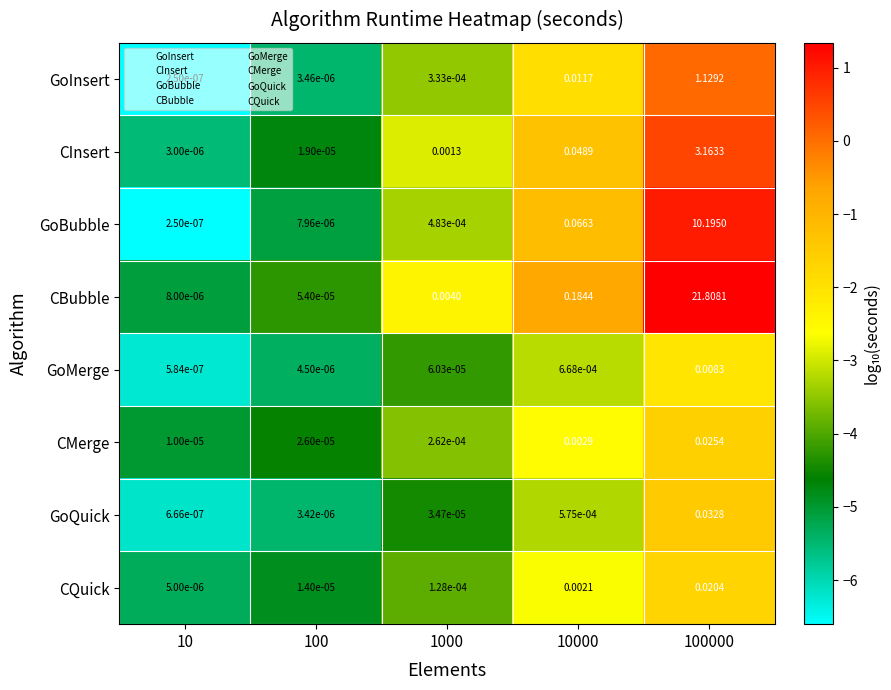

Which series changed the most between 100 and 100000?

CBubble